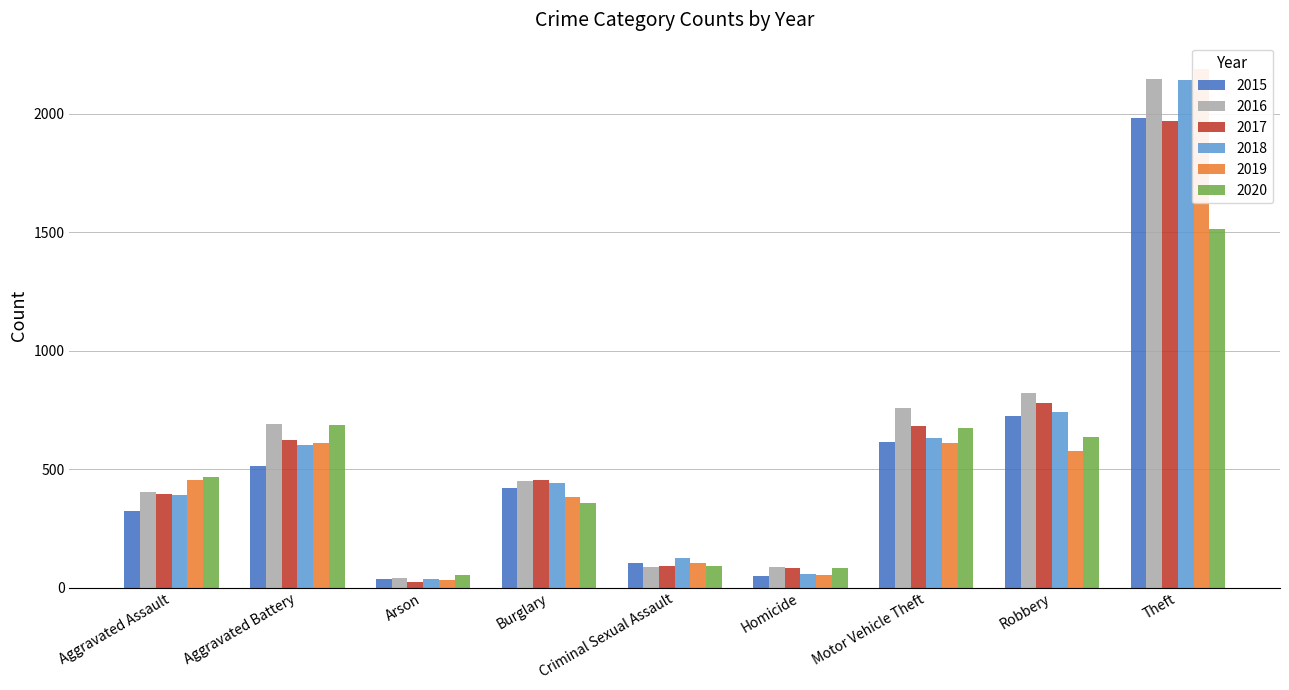

What is the value of the 2018 bar at the 3rd from the left?

37